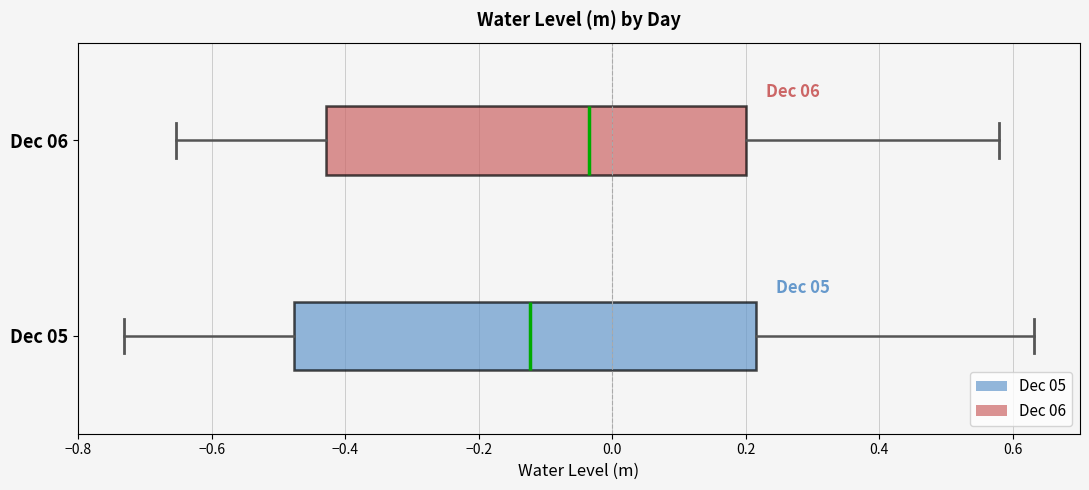

Reading bottom to top, transcribe this box plot: for each box, give where its median line is, the range the box spans, and where its two whiskers end, as read against the x-axis. The values are not printed on the chart, so give them approximately, as read against the axis.

Dec 05: median -0.12, box -0.48 to 0.22, whiskers -0.74 to 0.64
Dec 06: median -0.04, box -0.42 to 0.20, whiskers -0.66 to 0.58